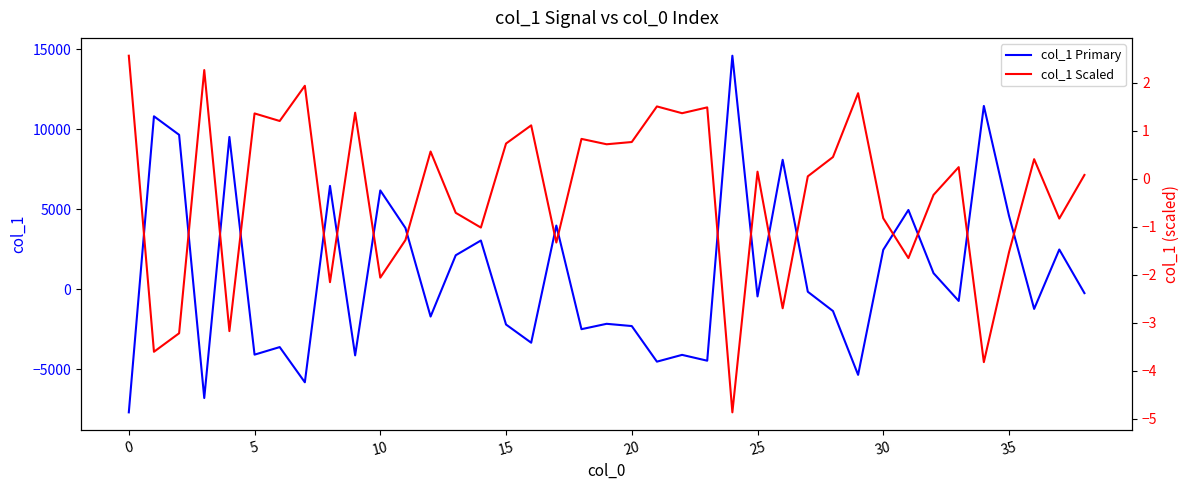

At which category is the sum across all series the highest?

24